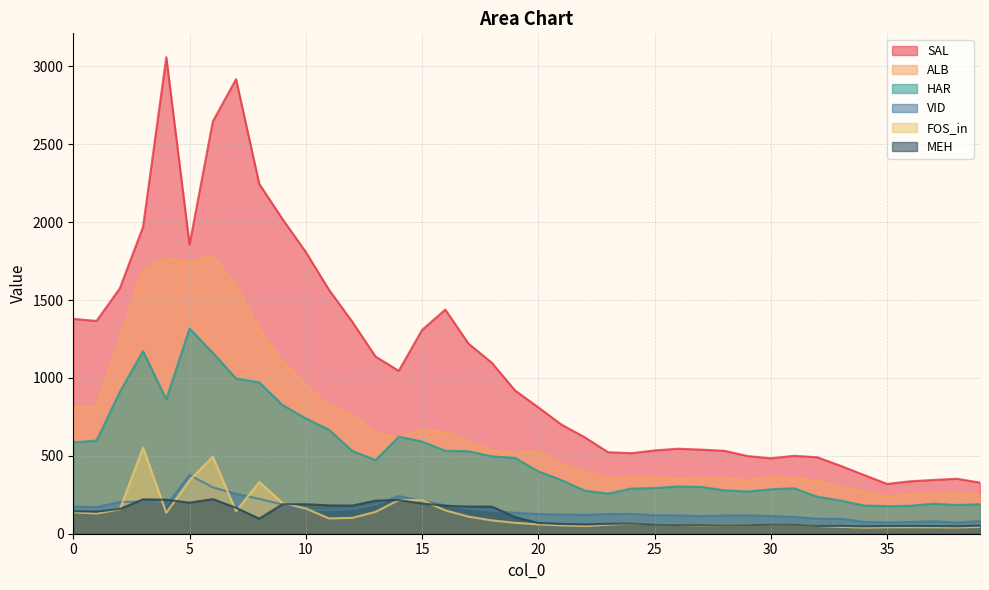

Count the number of categories in the chart.

40